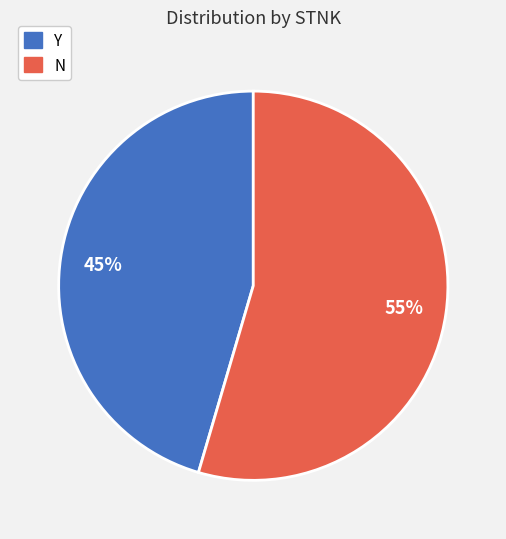

Combined, do Y and N account for over 50%?

Yes